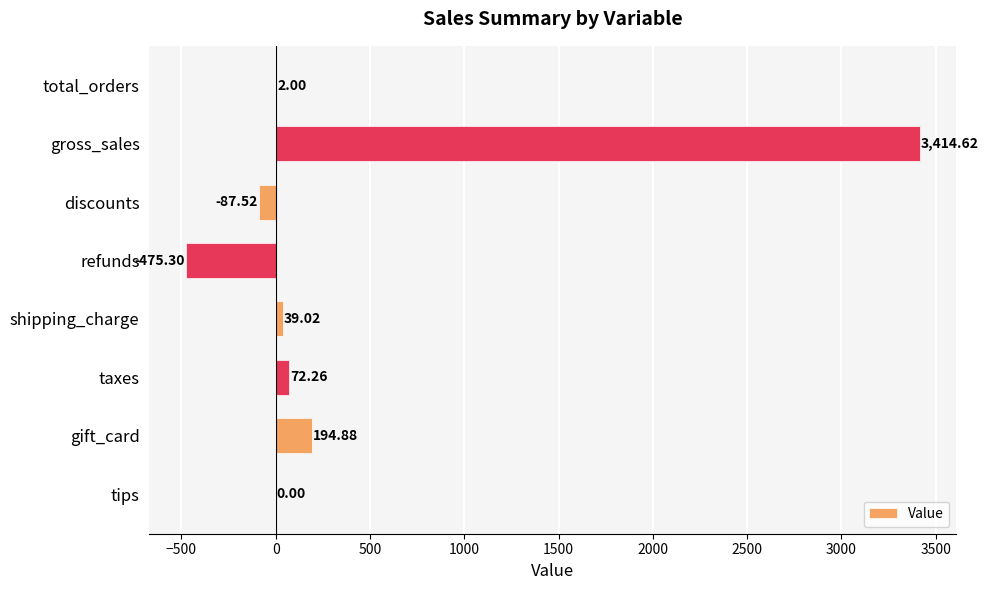

At which label is the value closest to 1469?

gift_card